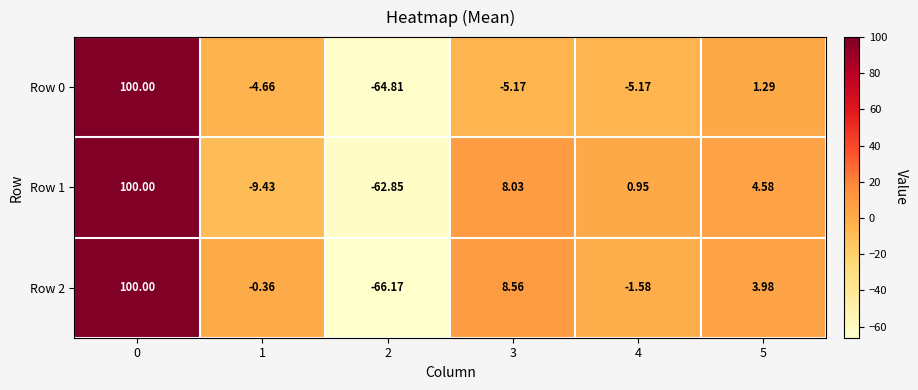

Which series has the largest total across all categories?

Row 2